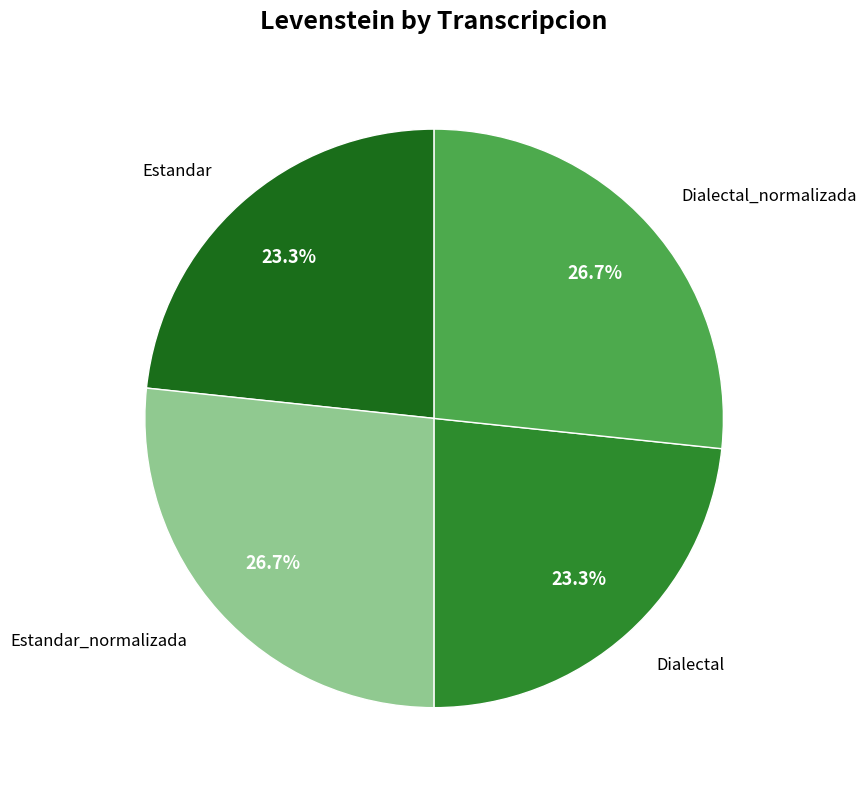

Is there a majority slice in this chart?

No